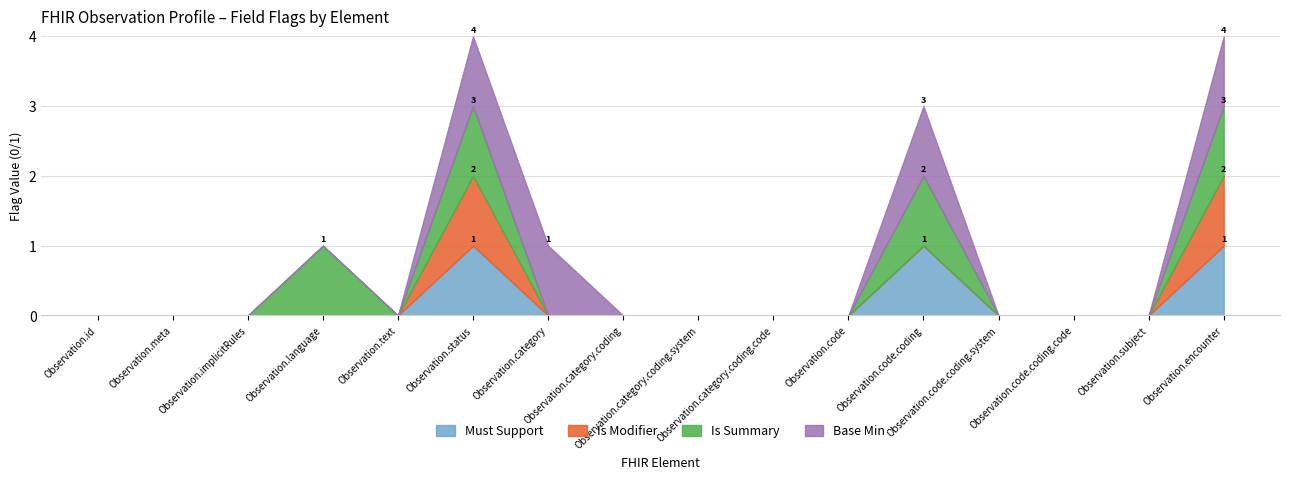

Reading left to right, extract all data points from this chart.

Must Support: 0	0	0	0	0	1	0	0	0	0	0	1	0	0	0	1
Is Modifier: 0	0	0	0	0	1	0	0	0	0	0	0	0	0	0	1
Is Summary: 0	0	0	1	0	1	0	0	0	0	0	1	0	0	0	1
Base Min: 0	0	0	0	0	1	1	0	0	0	0	1	0	0	0	1